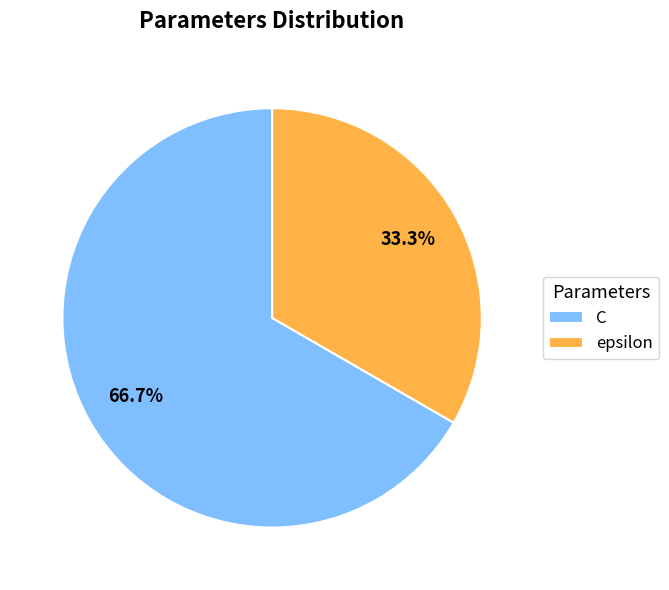

Is it true that epsilon is 33% of the pie?

True